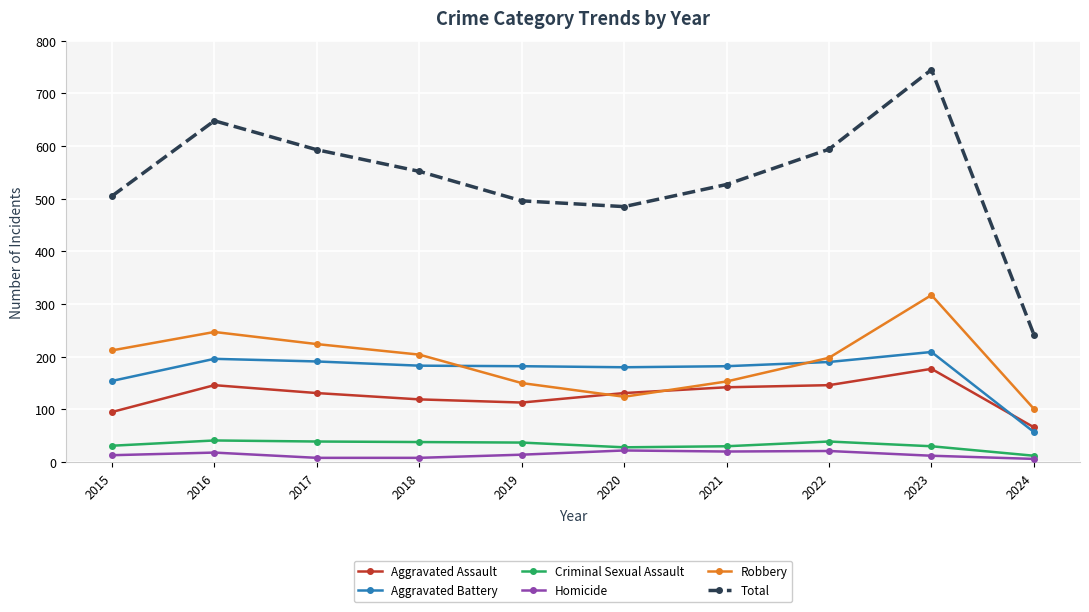

What is the greatest value displayed?

745